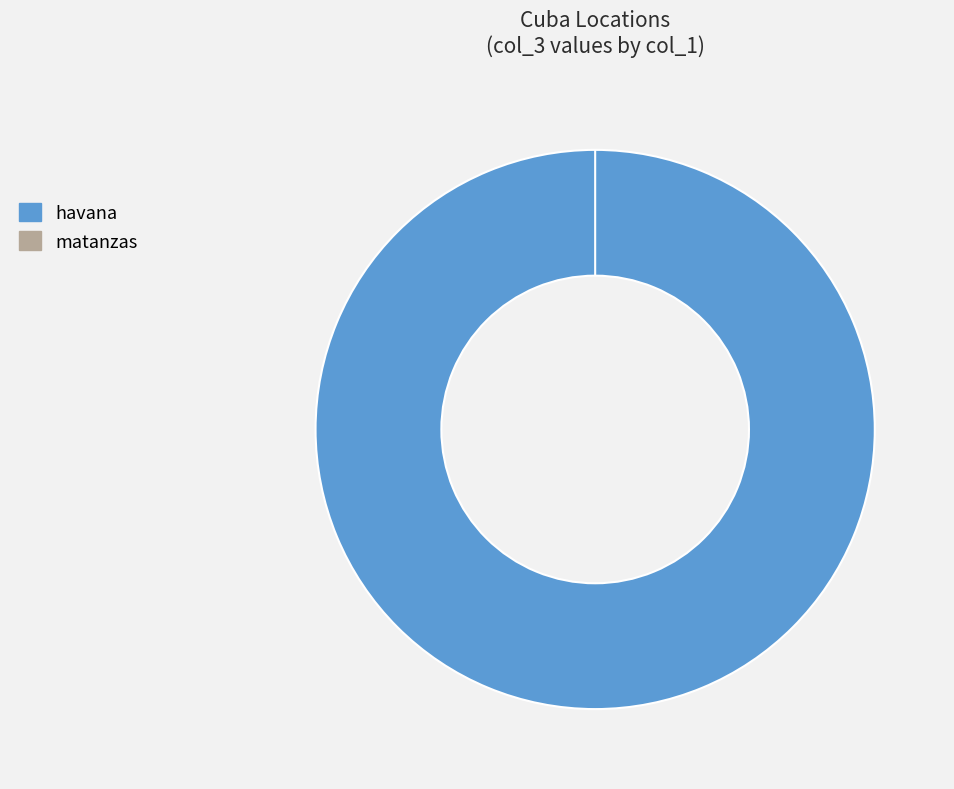

Between matanzas and havana, which is larger?

havana